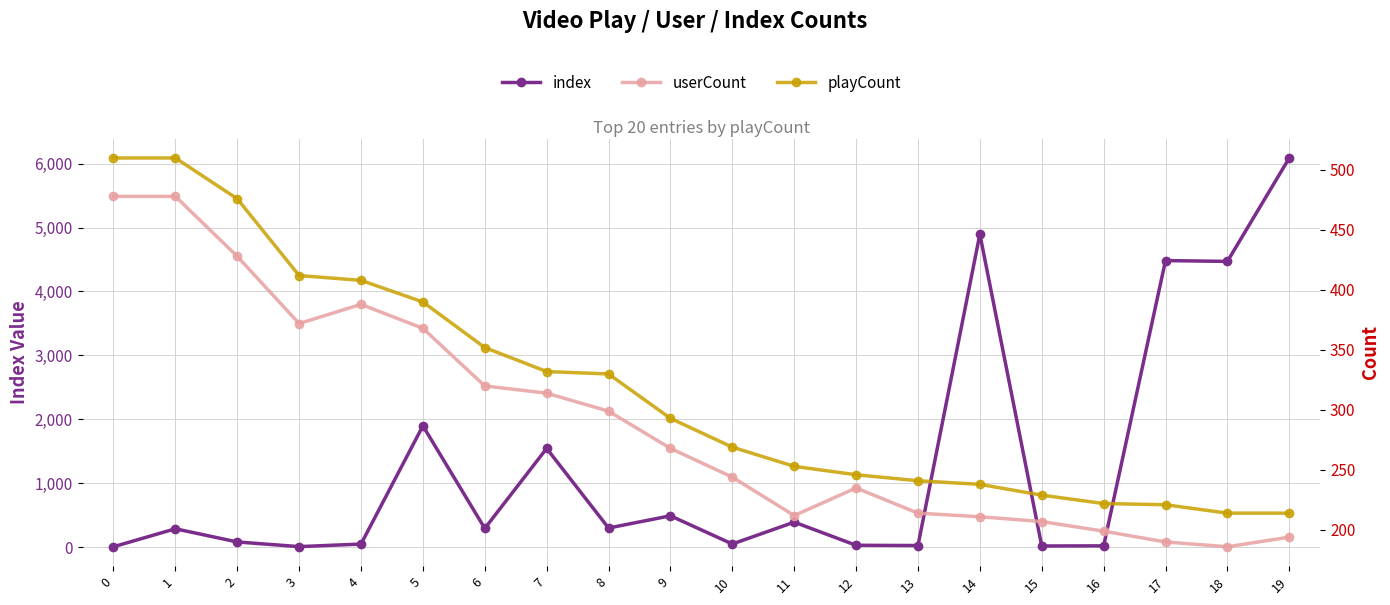

True or false: index and playCount cross at least once.

True